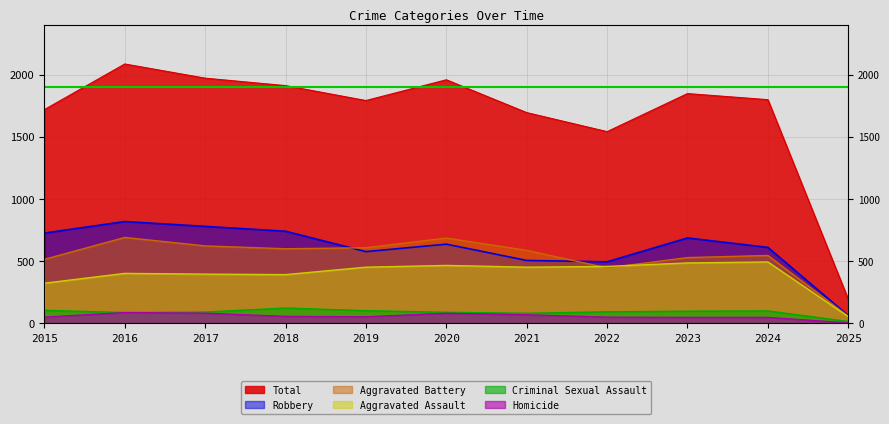

Between 2020 and 2018, which is larger?

2020